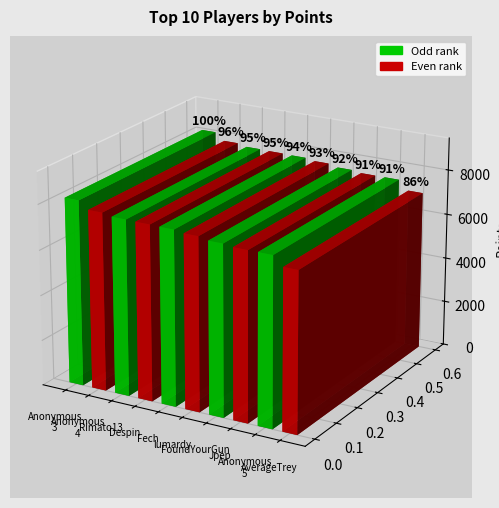

What is the minimum value shown in the chart?

7056